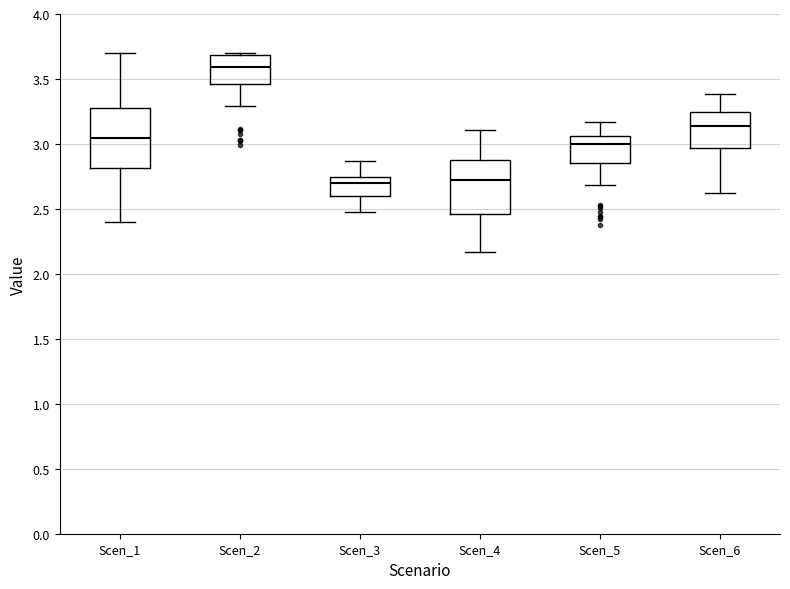

Reading left to right, read every box against the y-axis: the position of its median line, the range the box covers, and the ends of its whiskers. The values are not printed on the chart, so give them approximately, as read against the axis.

Scen_1: median 3.05, box 2.80 to 3.30, whiskers 2.40 to 3.70
Scen_2: median 3.60, box 3.45 to 3.70, whiskers 3.30 to 3.70 (just above the box's upper edge)
Scen_3: median 2.70, box 2.60 to 2.75, whiskers 2.45 to 2.85
Scen_4: median 2.70, box 2.45 to 2.85, whiskers 2.15 to 3.10
Scen_5: median 3.00, box 2.85 to 3.05, whiskers 2.70 to 3.15
Scen_6: median 3.15, box 2.95 to 3.25, whiskers 2.60 to 3.40